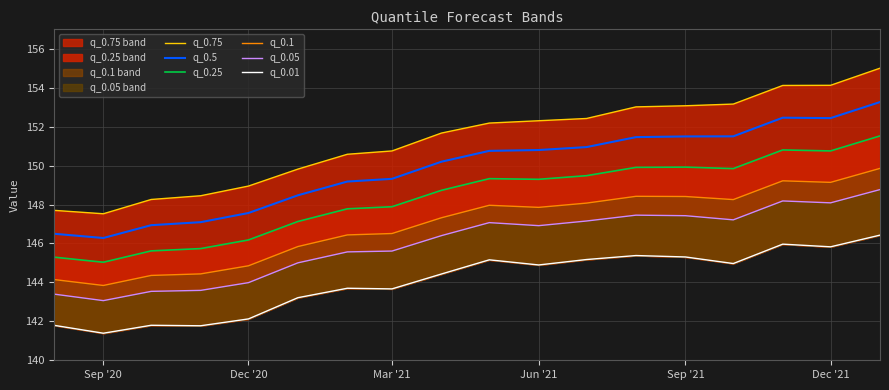

What is the maximum value for q_0.5?

153.3